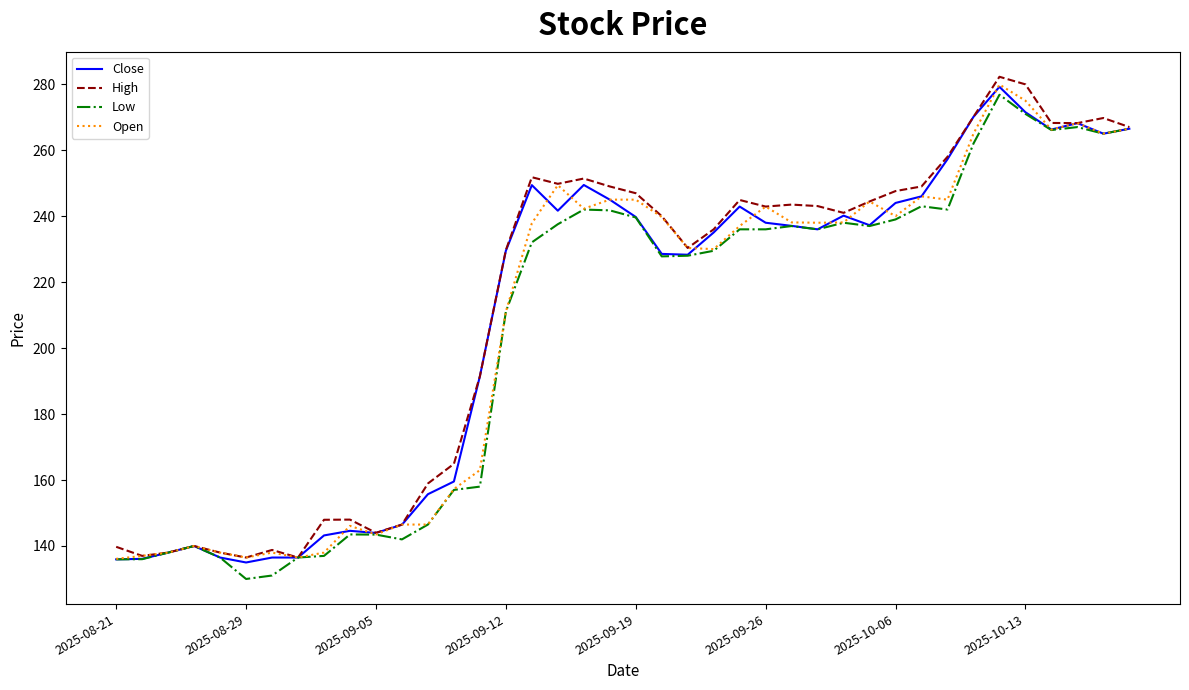

What is the smallest value displayed?

130.0